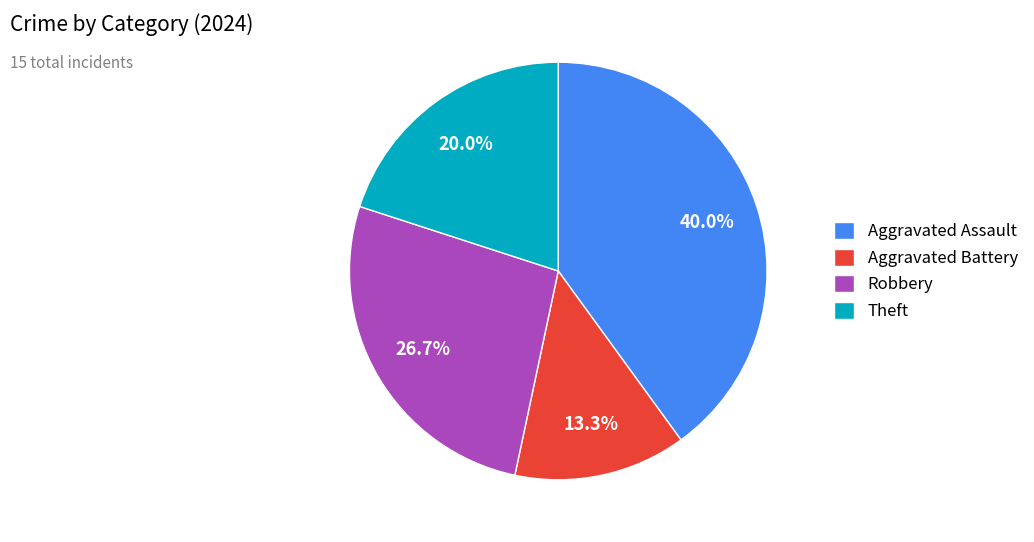

How many slices are in this pie chart?

4